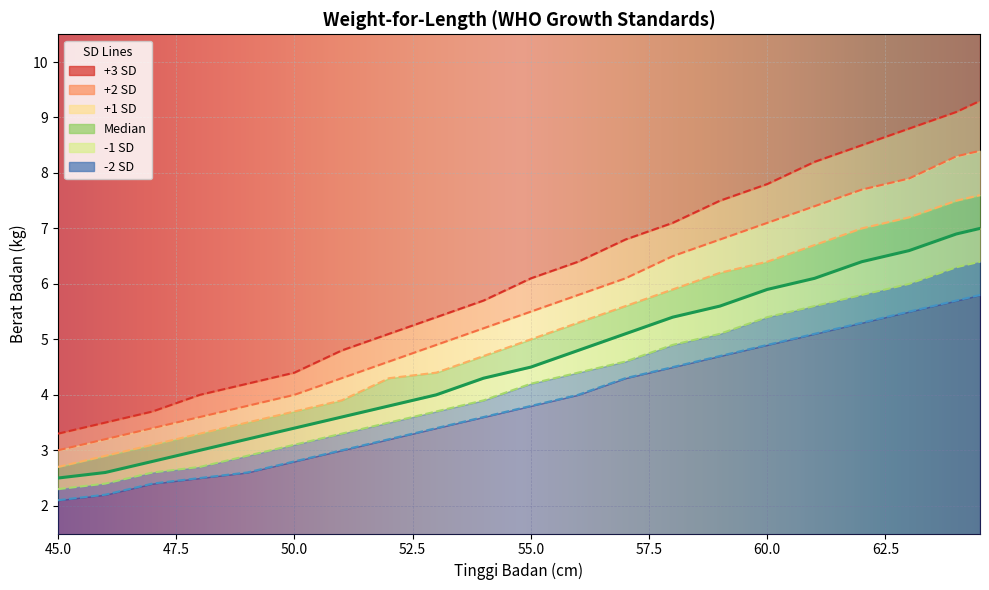

How many lines are shown in the chart?

6